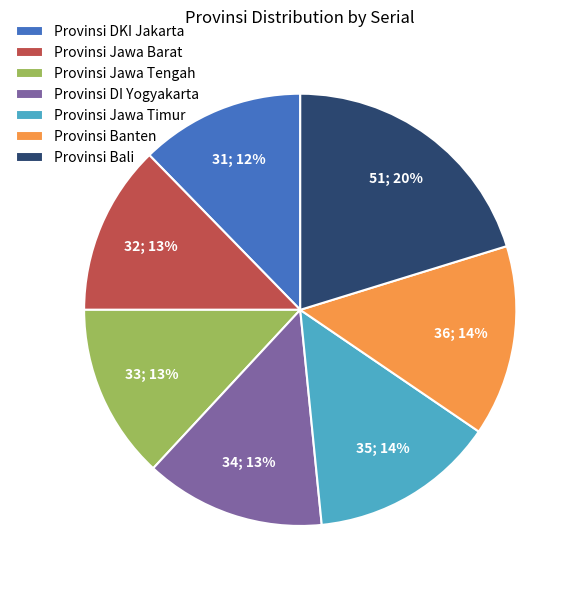

What is the ratio of the value at Provinsi Jawa Tengah to the value at Provinsi Banten?

0.9